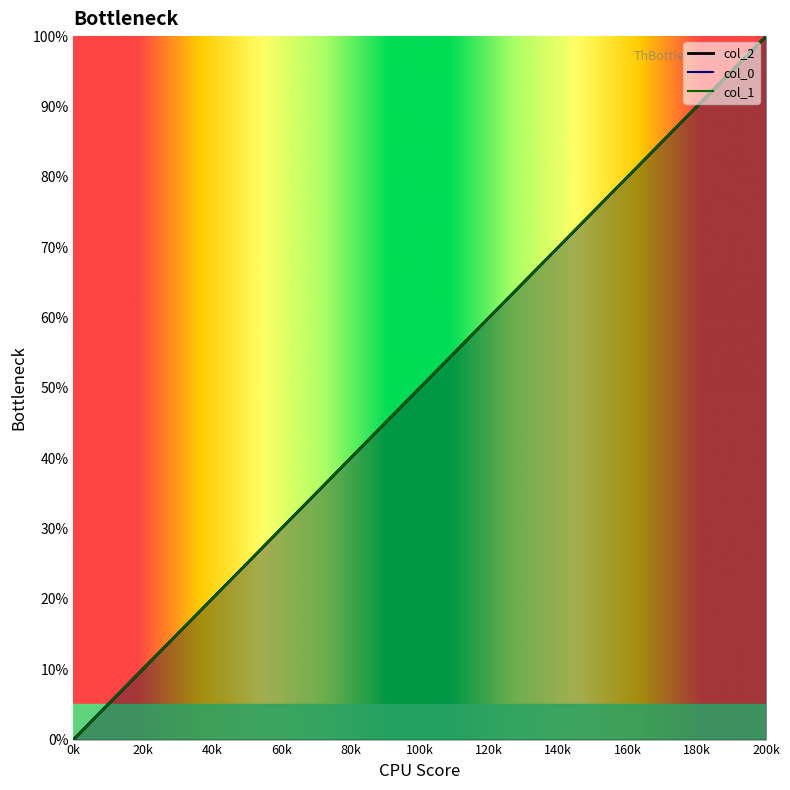

True or false: col_0 and col_1 cross at least once.

False